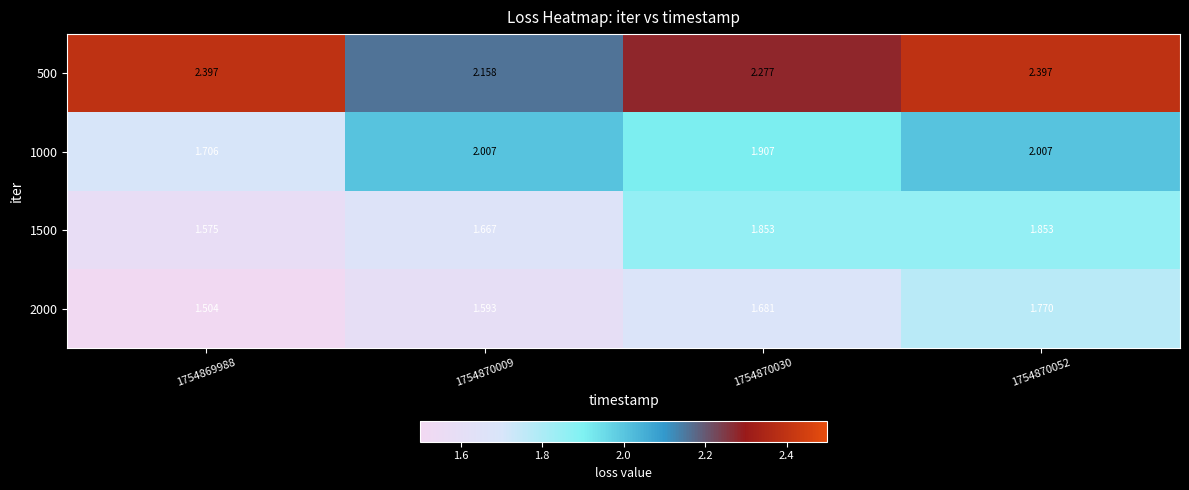

Rank the series by their maximum value, from lowest to highest.

2000, 1500, 1000, 500